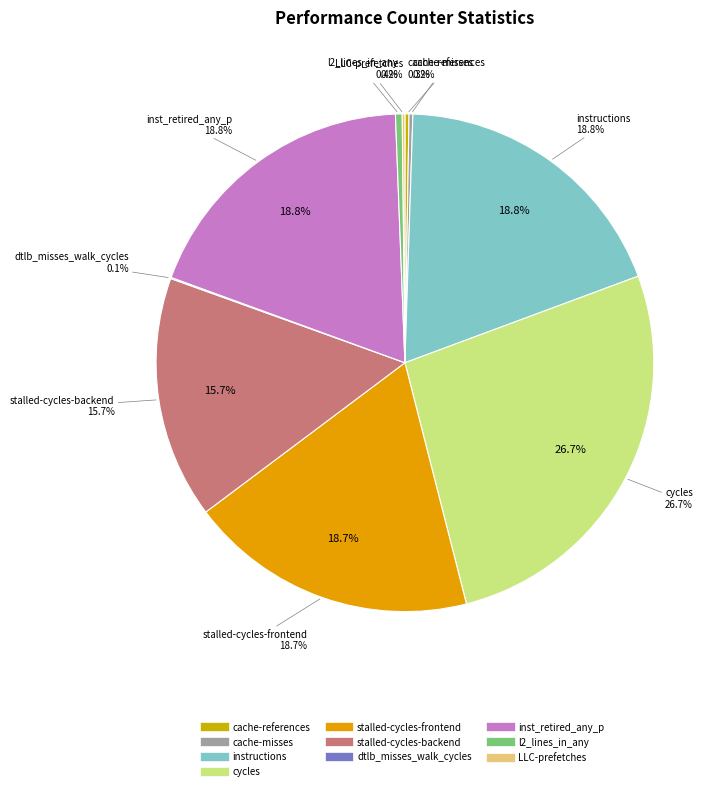

To the nearest percent, what is the difference between the largest and smallest slice percentages?

27%